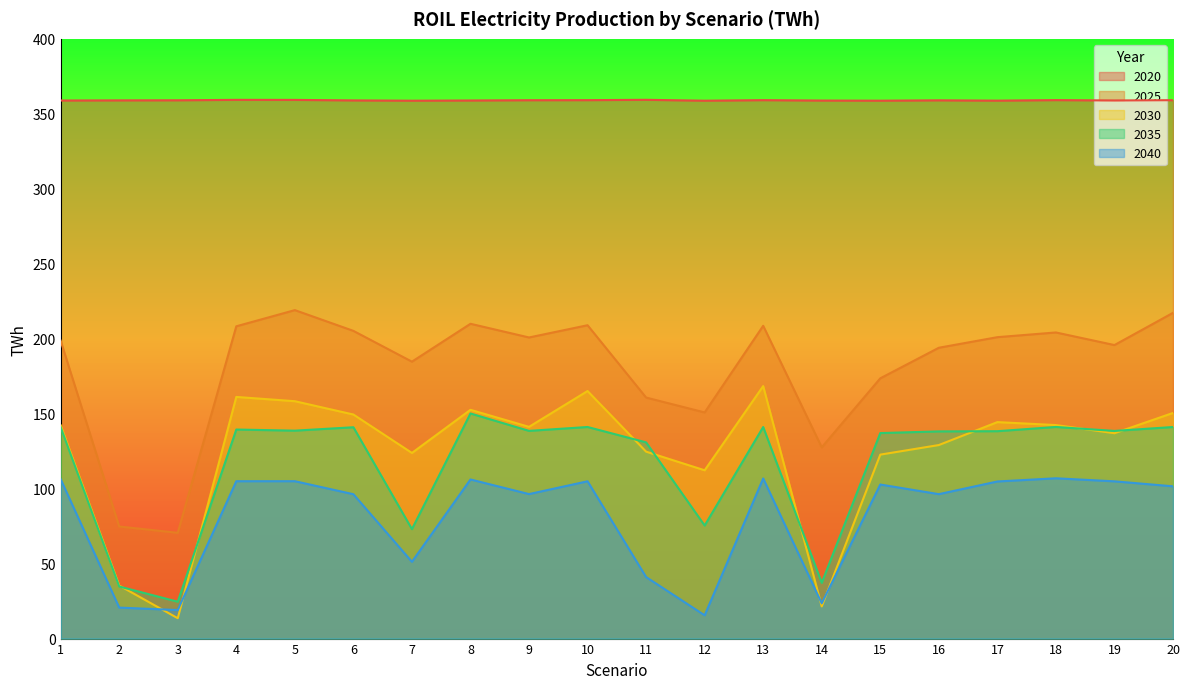

Where do 2035 and 2030 first cross each other?

2 and 3